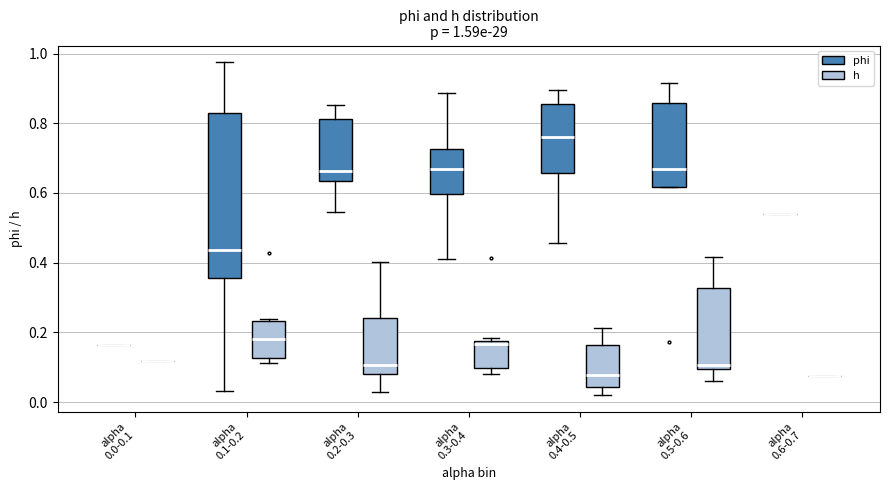

Comparing the boxes themselves (not the whiskers), which one is the tallest?

alpha 0.1-0.2 (phi)